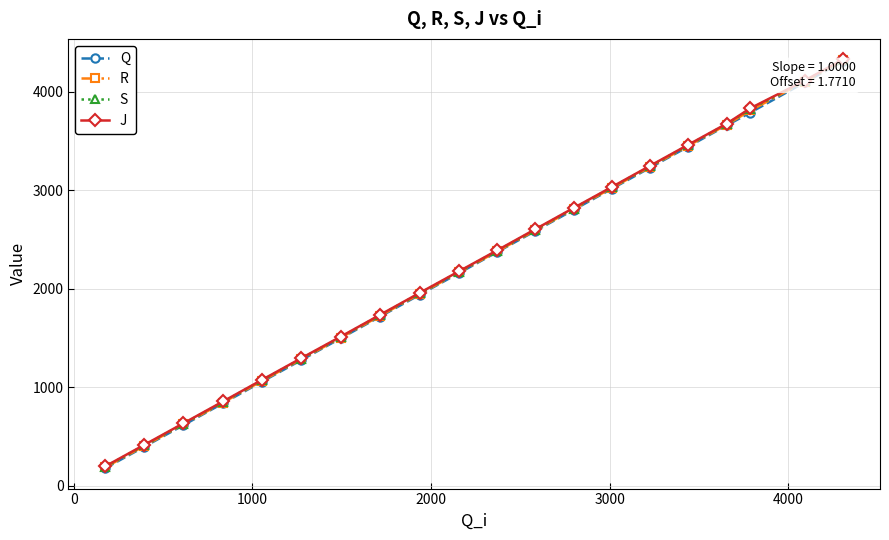

Does the chart display data point markers on the line(s)?

Yes